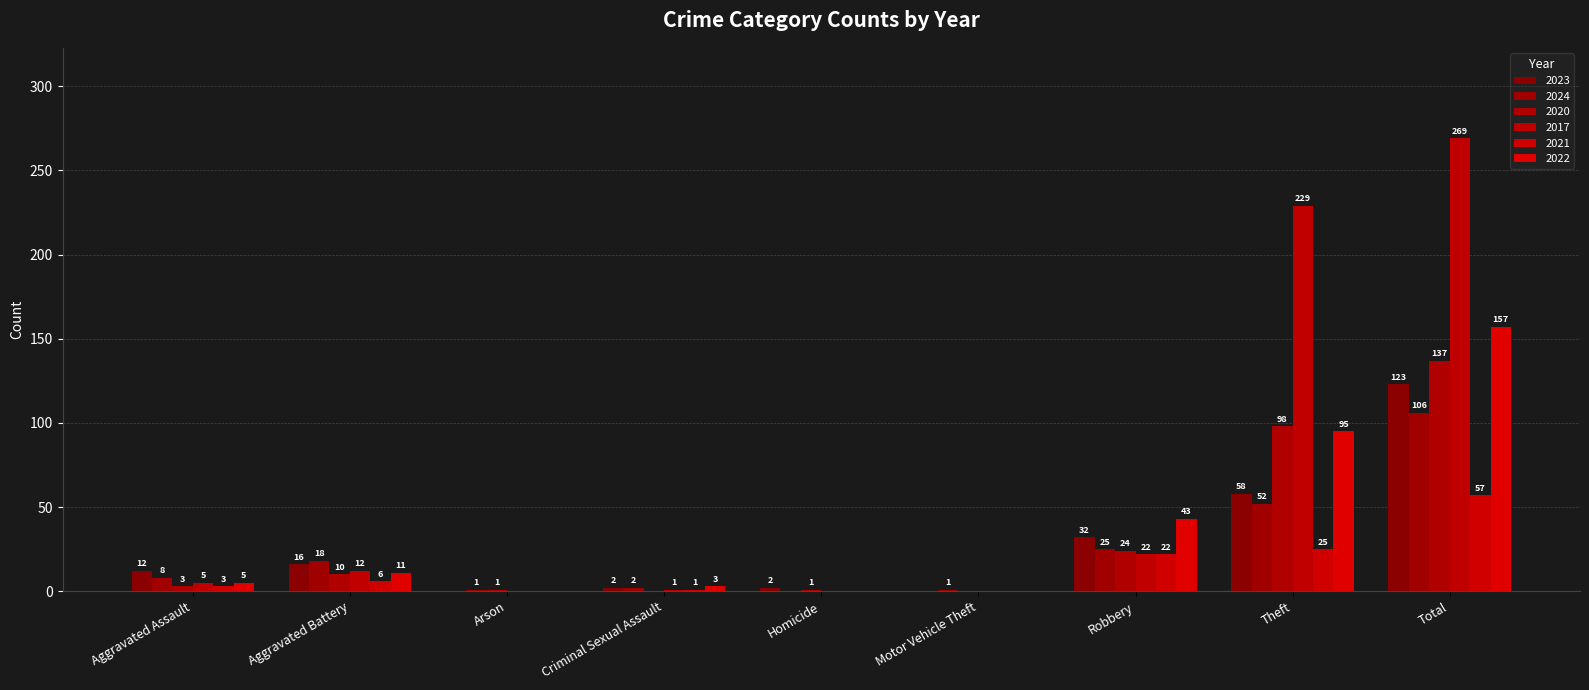

The 2020 series shows 1 at Homicide. True or false?

True